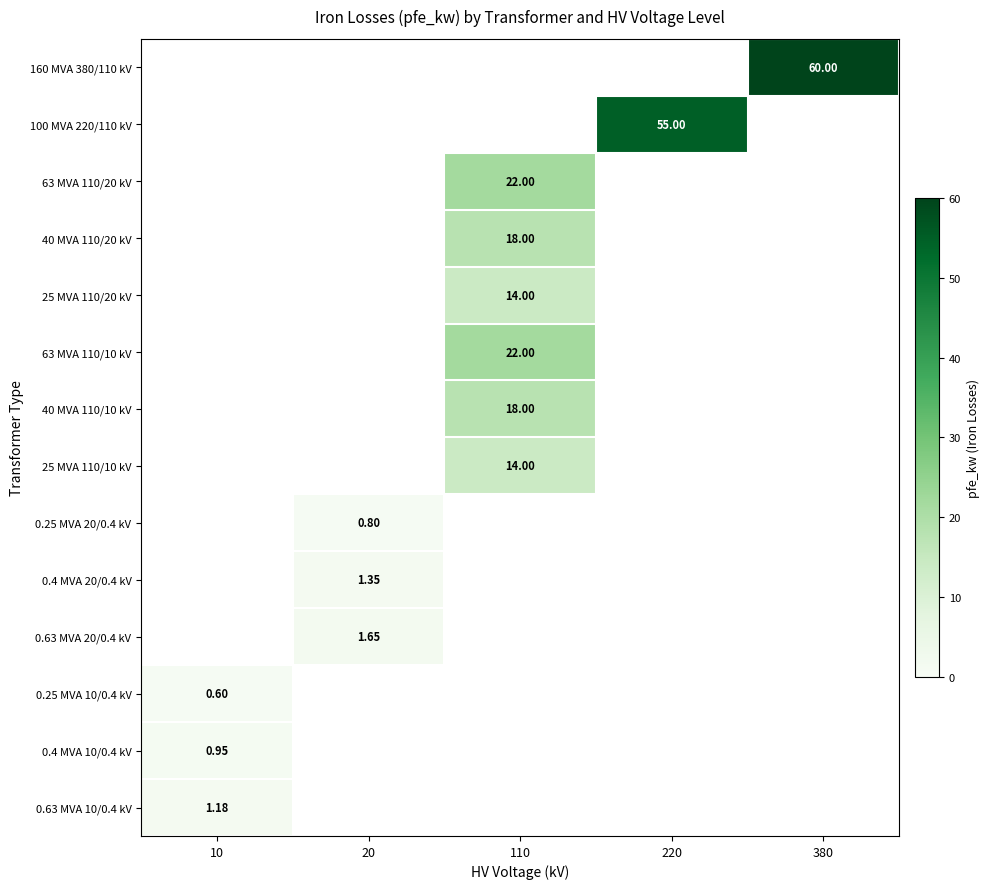

At 380, list the series in order from smallest to largest.

160 MVA 380/110 kV, 100 MVA 220/110 kV, 63 MVA 110/20 kV, 40 MVA 110/20 kV, 25 MVA 110/20 kV, 63 MVA 110/10 kV, 40 MVA 110/10 kV, 25 MVA 110/10 kV, 0.25 MVA 20/0.4 kV, 0.4 MVA 20/0.4 kV, 0.63 MVA 20/0.4 kV, 0.25 MVA 10/0.4 kV, 0.4 MVA 10/0.4 kV, 0.63 MVA 10/0.4 kV